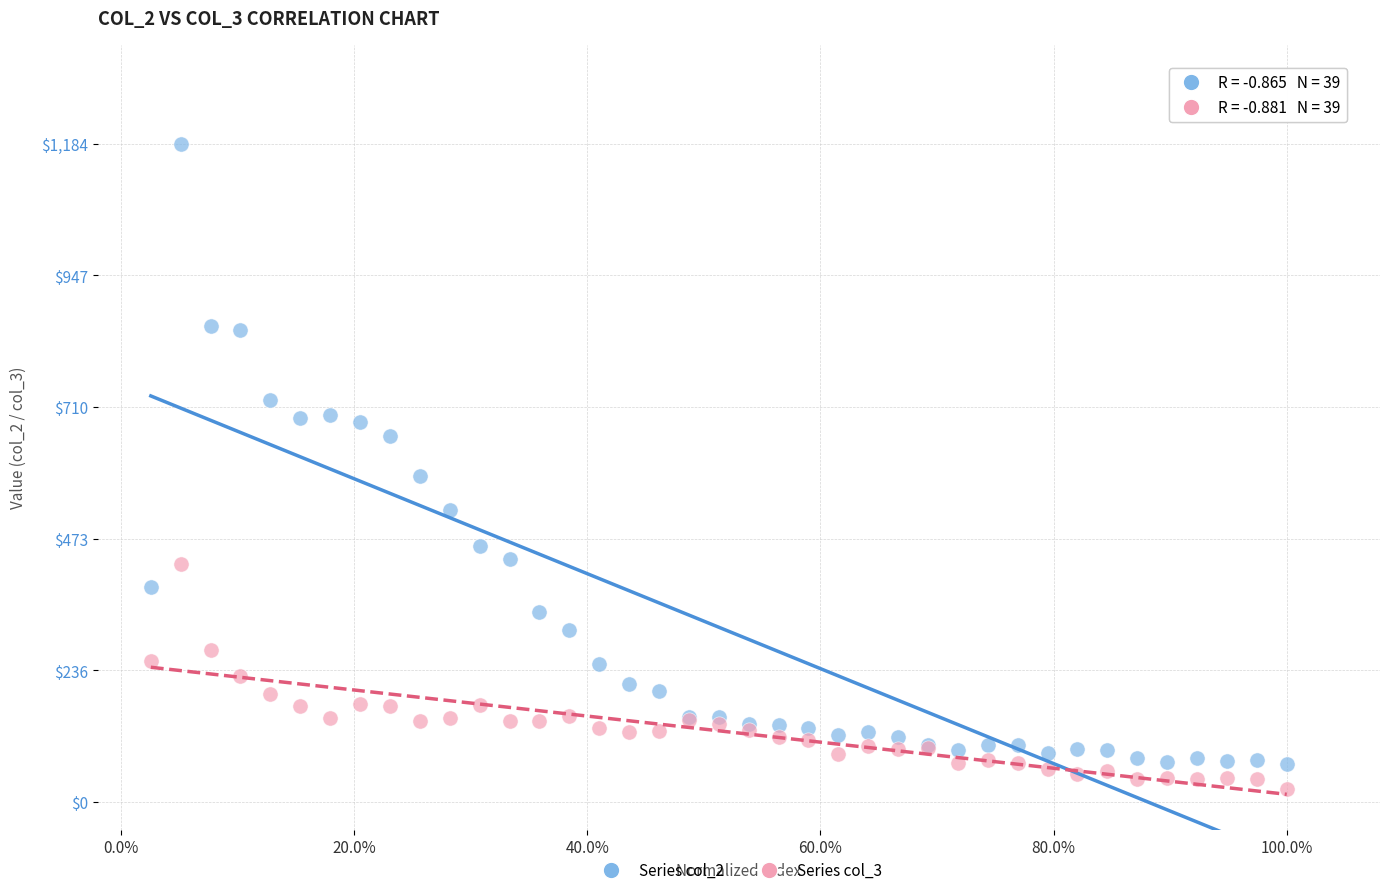

Across all series, what Y value is closest to 604?

586